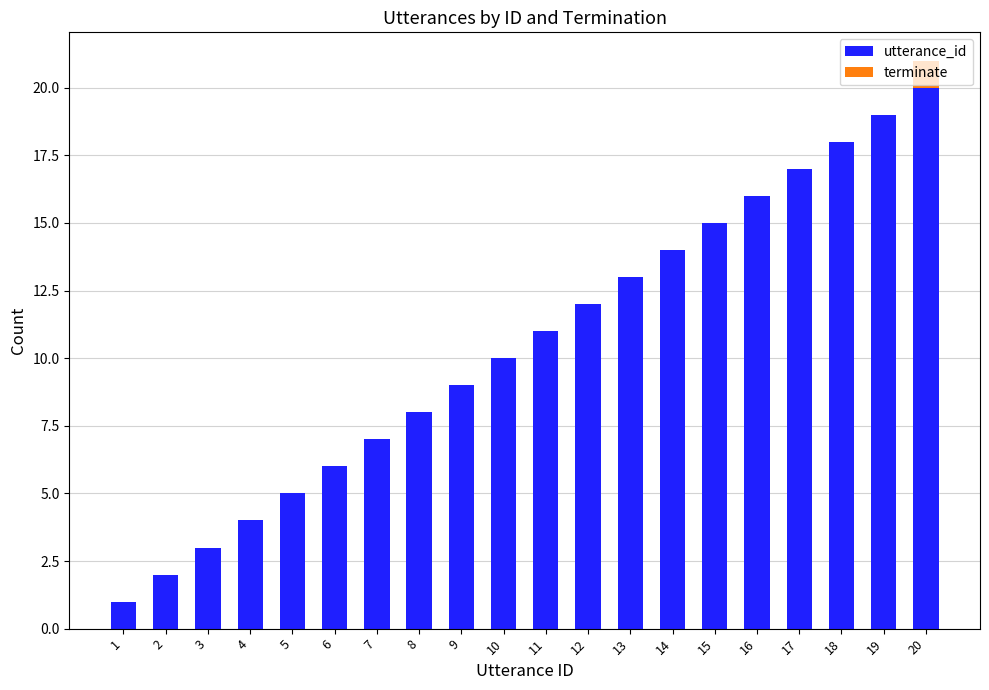

Is it true that utterance_id equals 2 at 2?

True